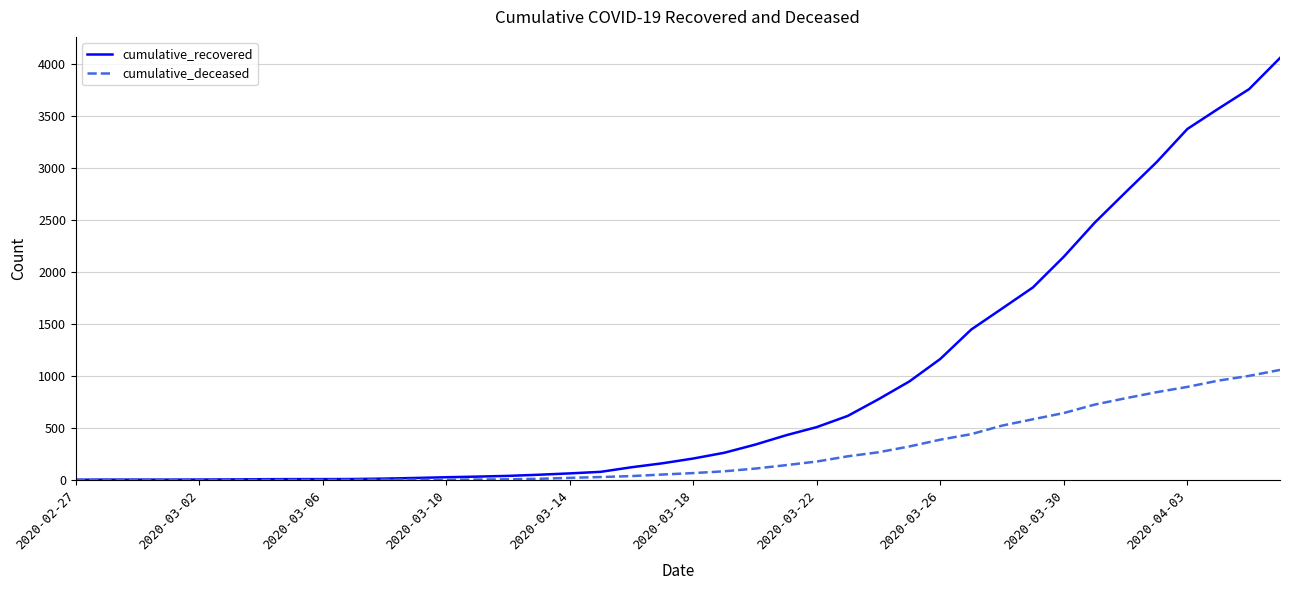

List the series in order of their peak value, highest first.

cumulative_recovered, cumulative_deceased